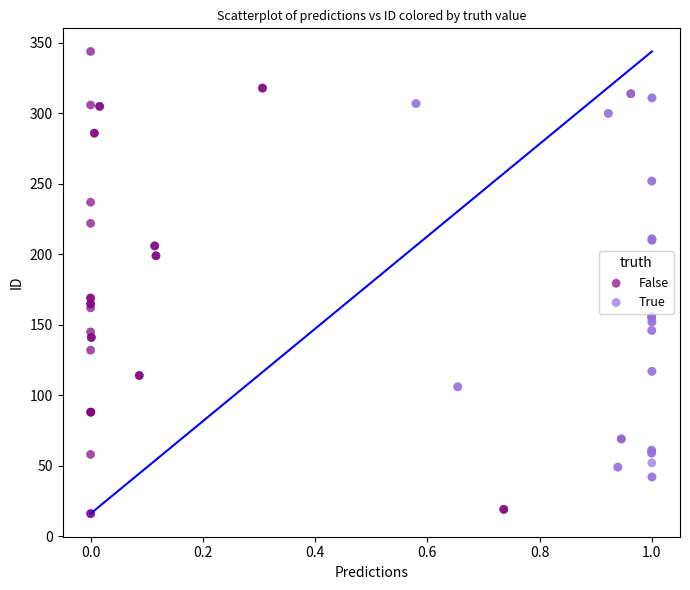

Which series has the widest spread of Y values?

False